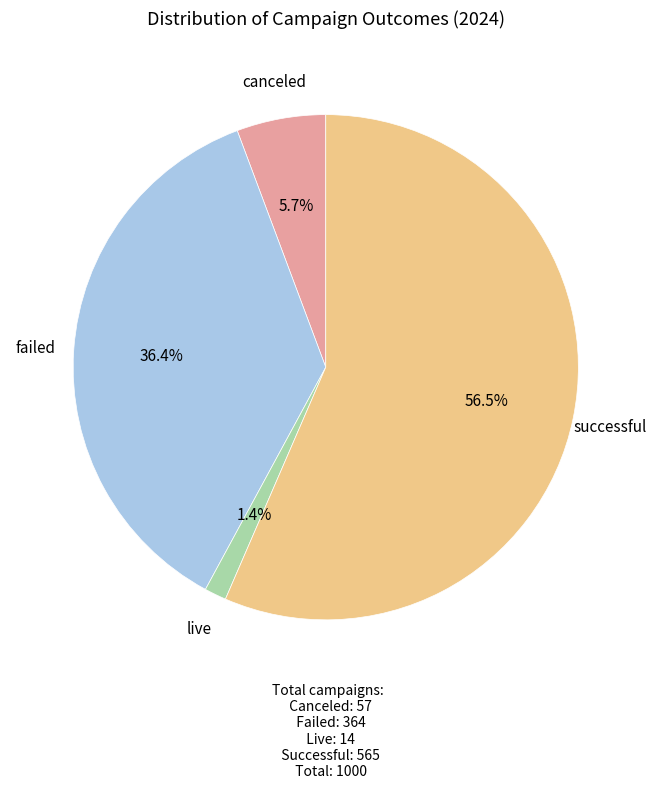

Does any single category account for the majority?

Yes